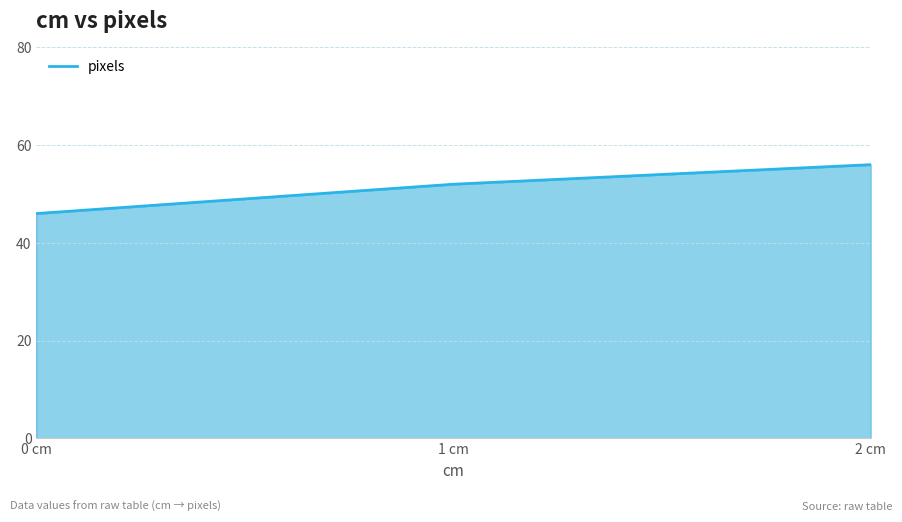

What is the average value?

51